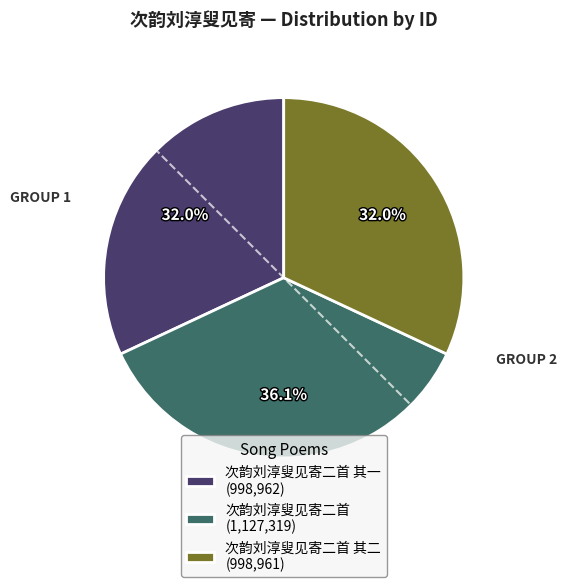

Does 次韵刘淳叟见寄二首 (1,127,319) represent more than half of the total?

No